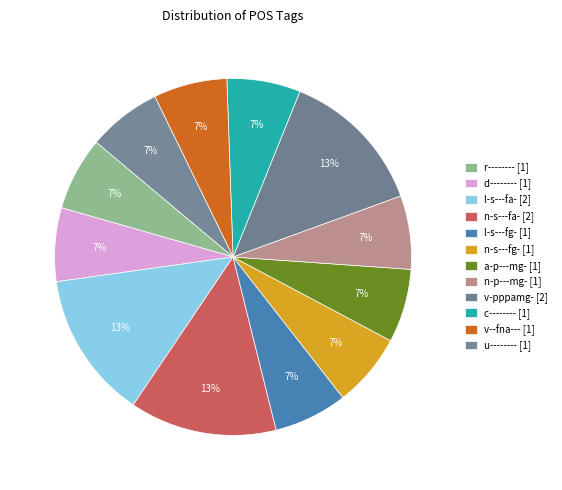

Which category has the smallest portion of the pie?

r--------